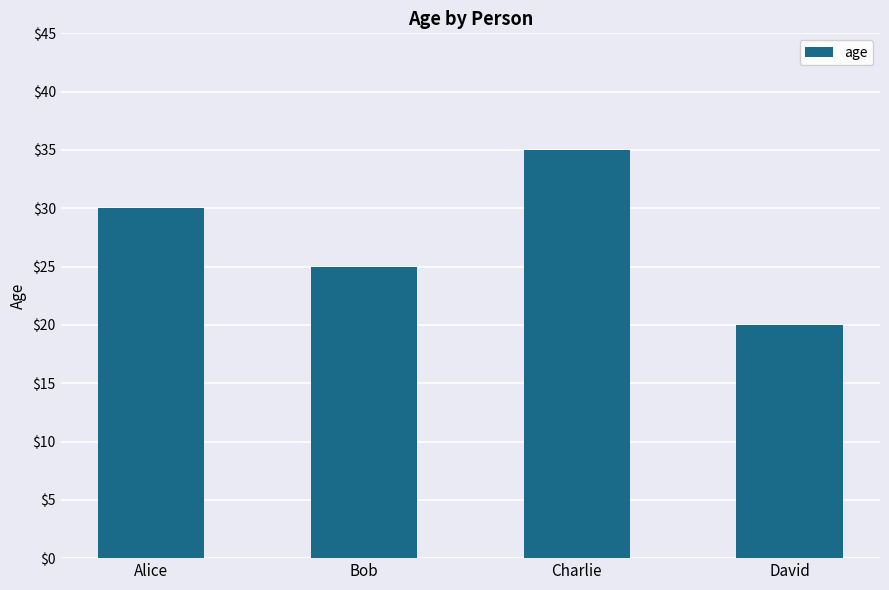

What is the difference between the values at Charlie and David?

15